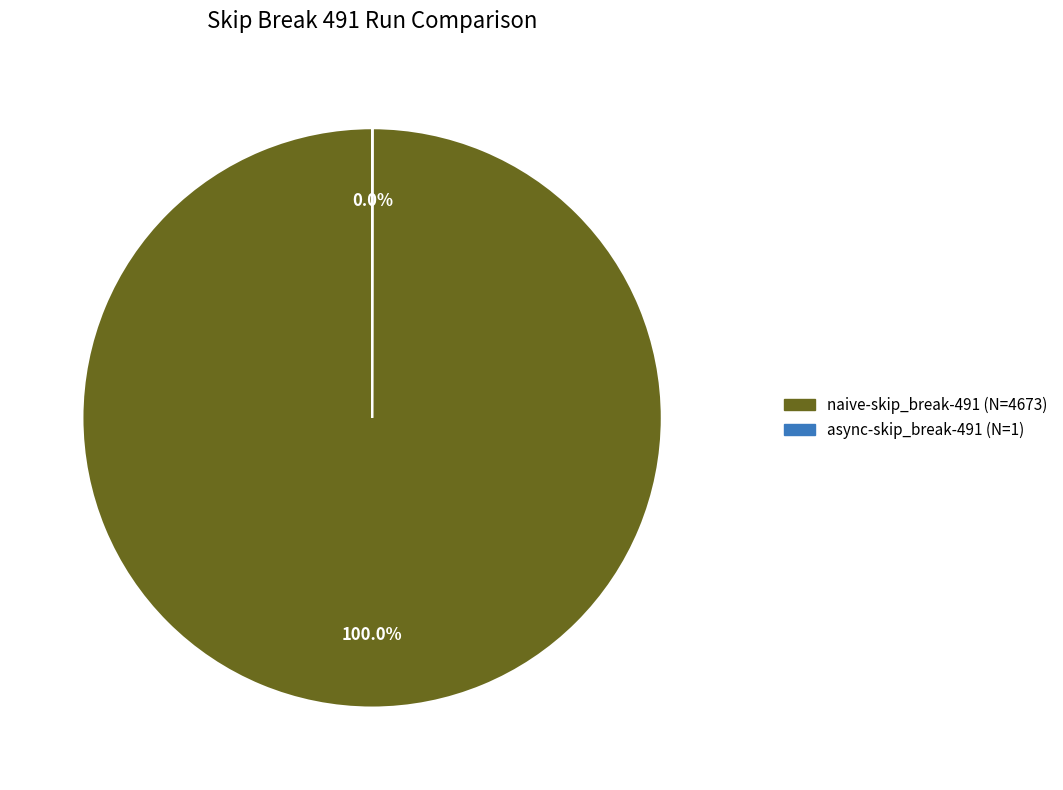

Is it true that naive-skip_break-491 is 100% of the pie?

True